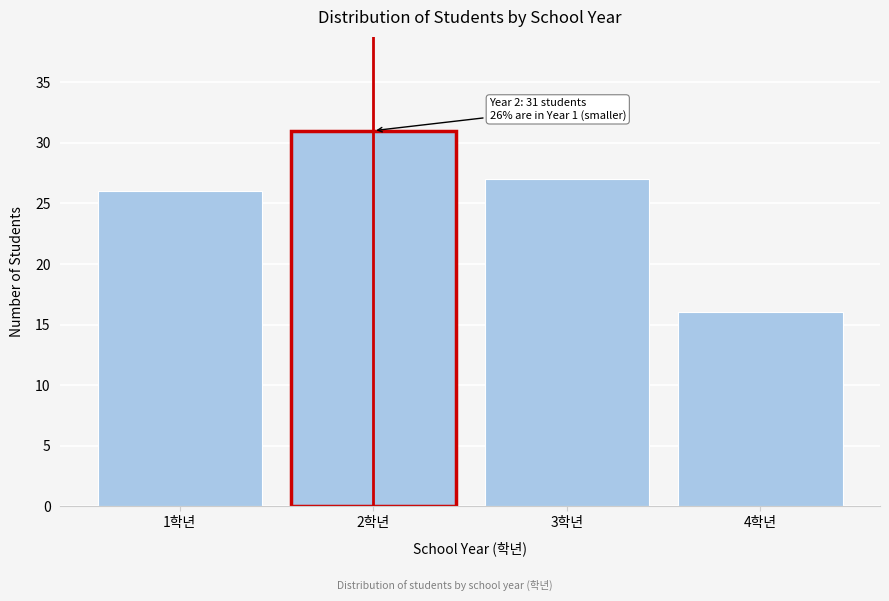

Reading right to left, what are all the values shown in this chart?

16	27	31	26